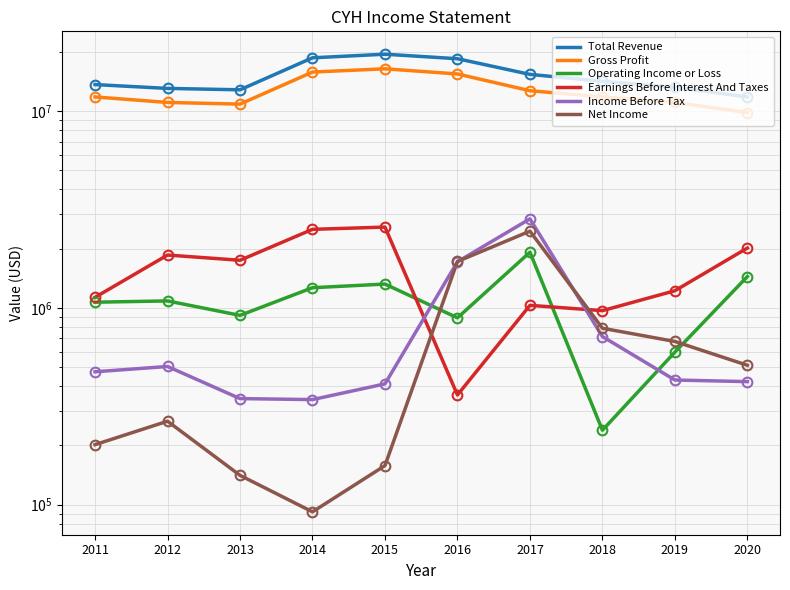

At which label does Operating Income or Loss first exceed 1084700?

2020